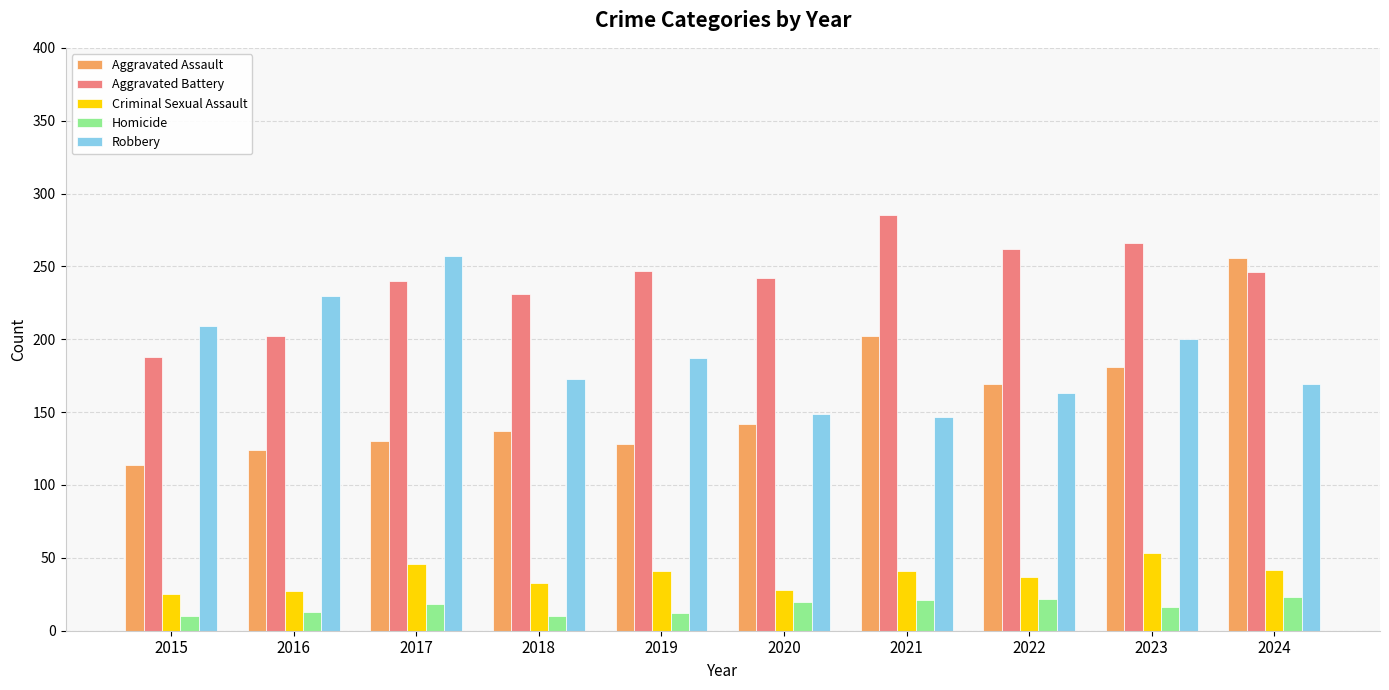

How many series are shown in this chart?

5